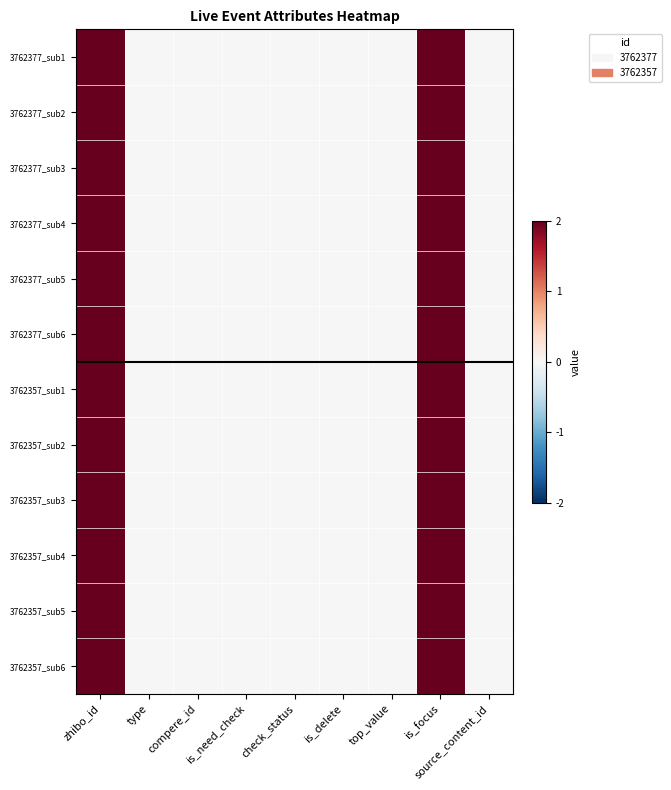

Which series has the largest total across all categories?

3762377_sub1